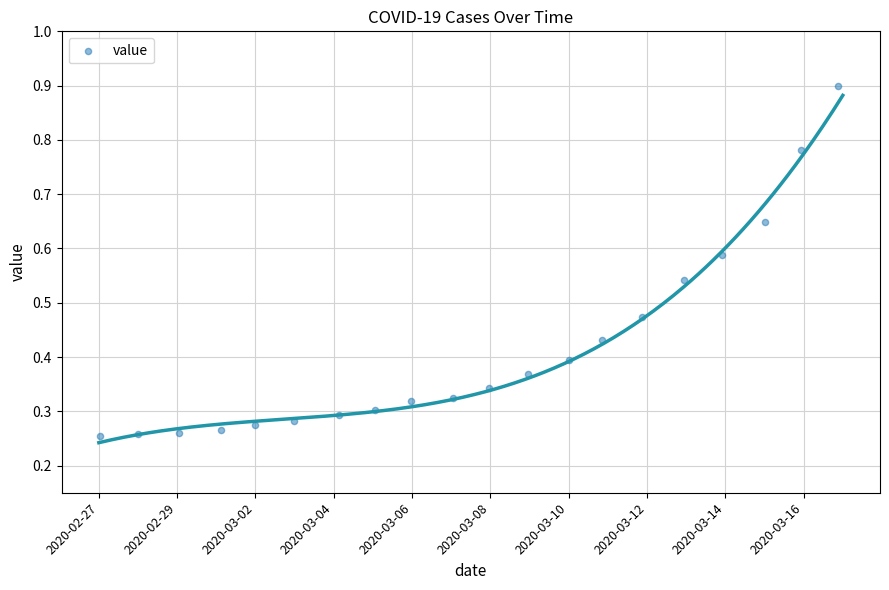

What is the range of X values (max minus min)?

18.8